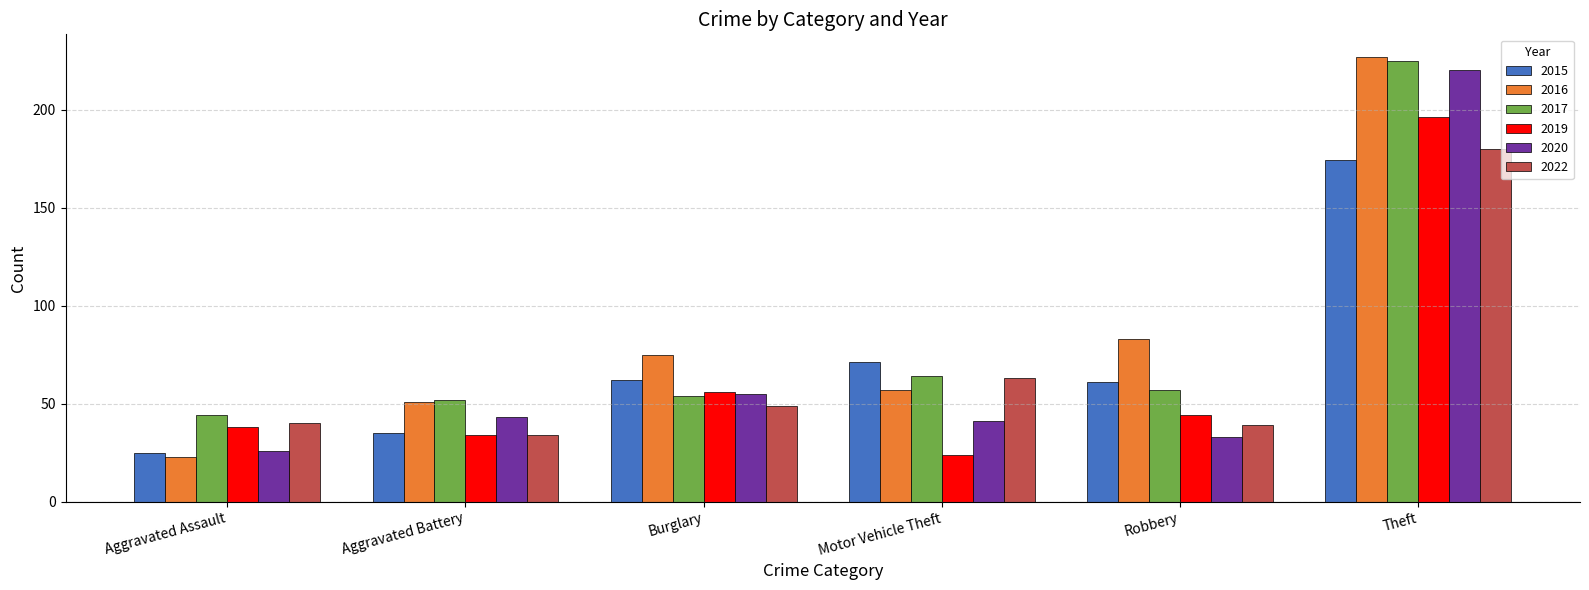

What is the highest value of the 2019 series?

196